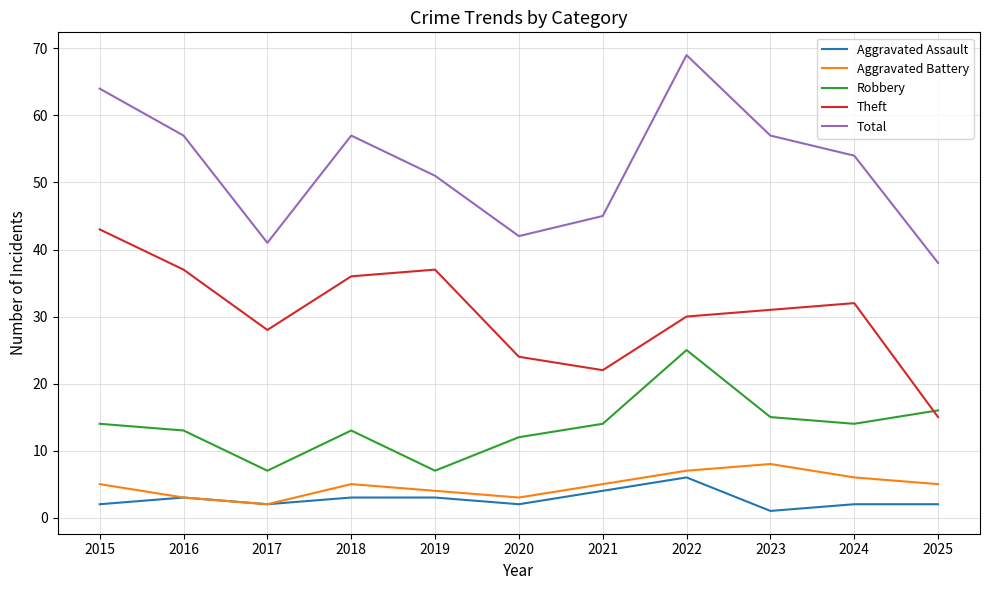

Which category has the highest value across all series?

2022